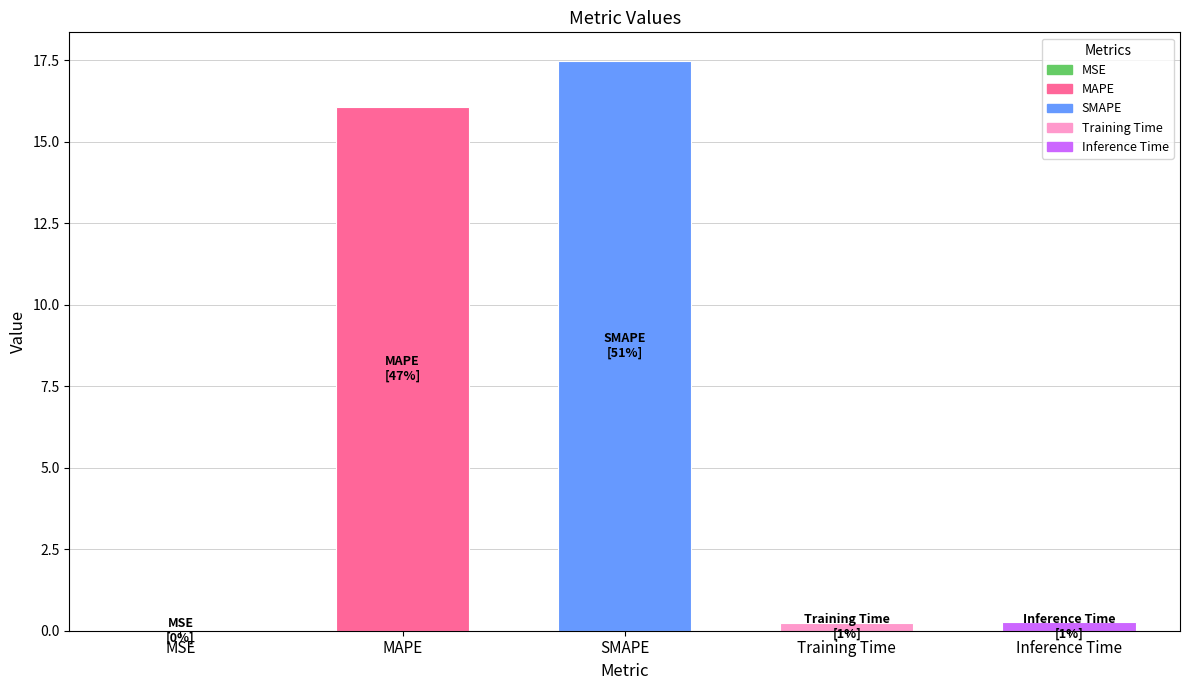

What is the maximum value shown in the chart?

17.5